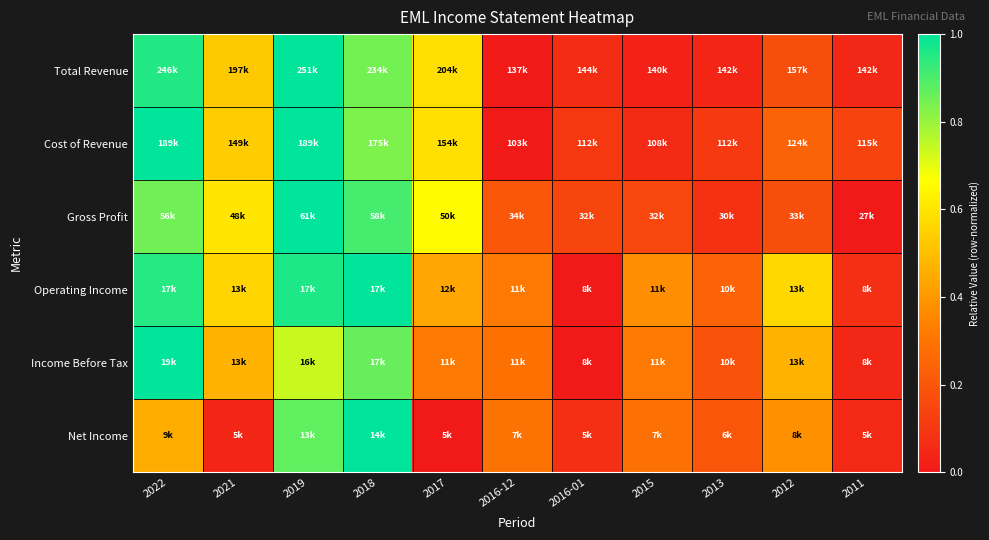

Which has a higher value, 2017 or 2016-12?

2017